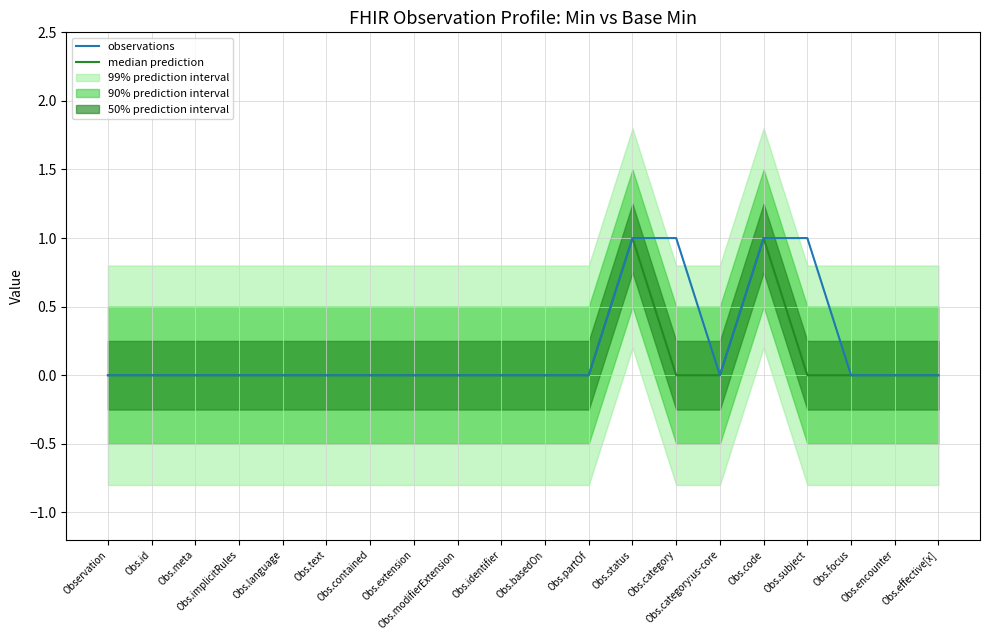

What is the label of the 1st point from the right?

Obs.effective[x]